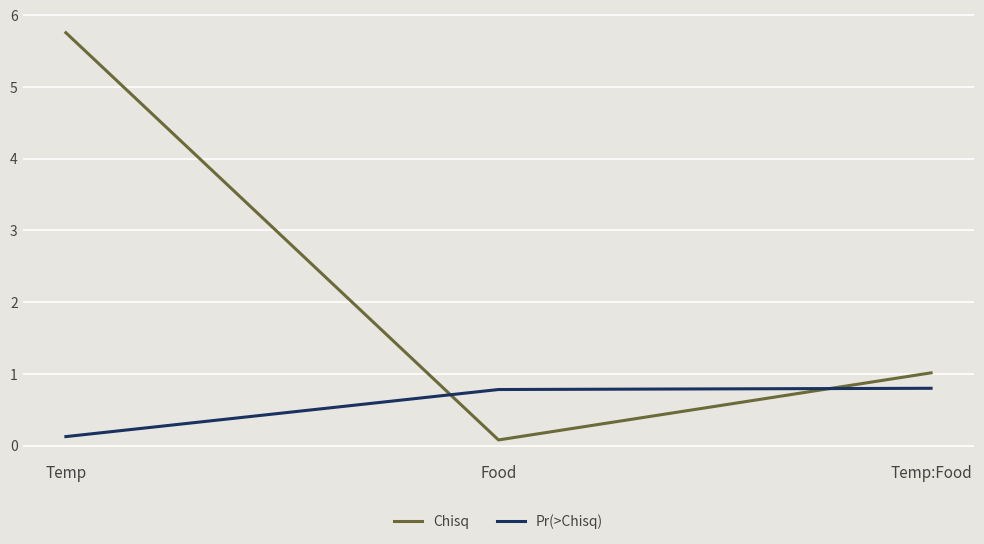

At which category is the sum across all series the highest?

Temp